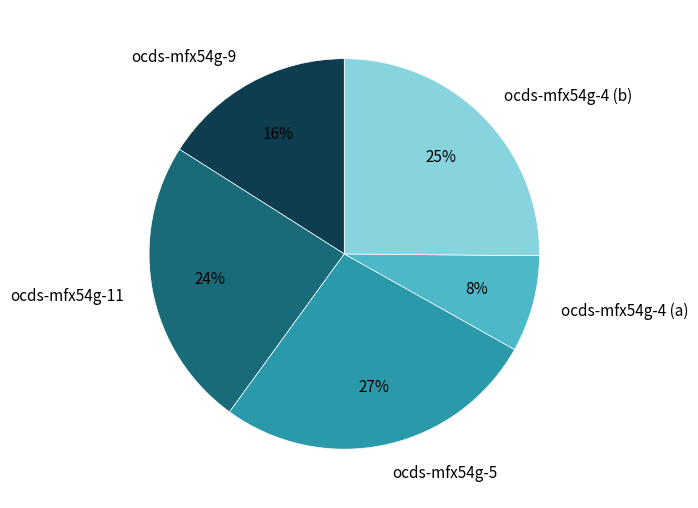

Does ocds-mfx54g-5 represent more than half of the total?

No